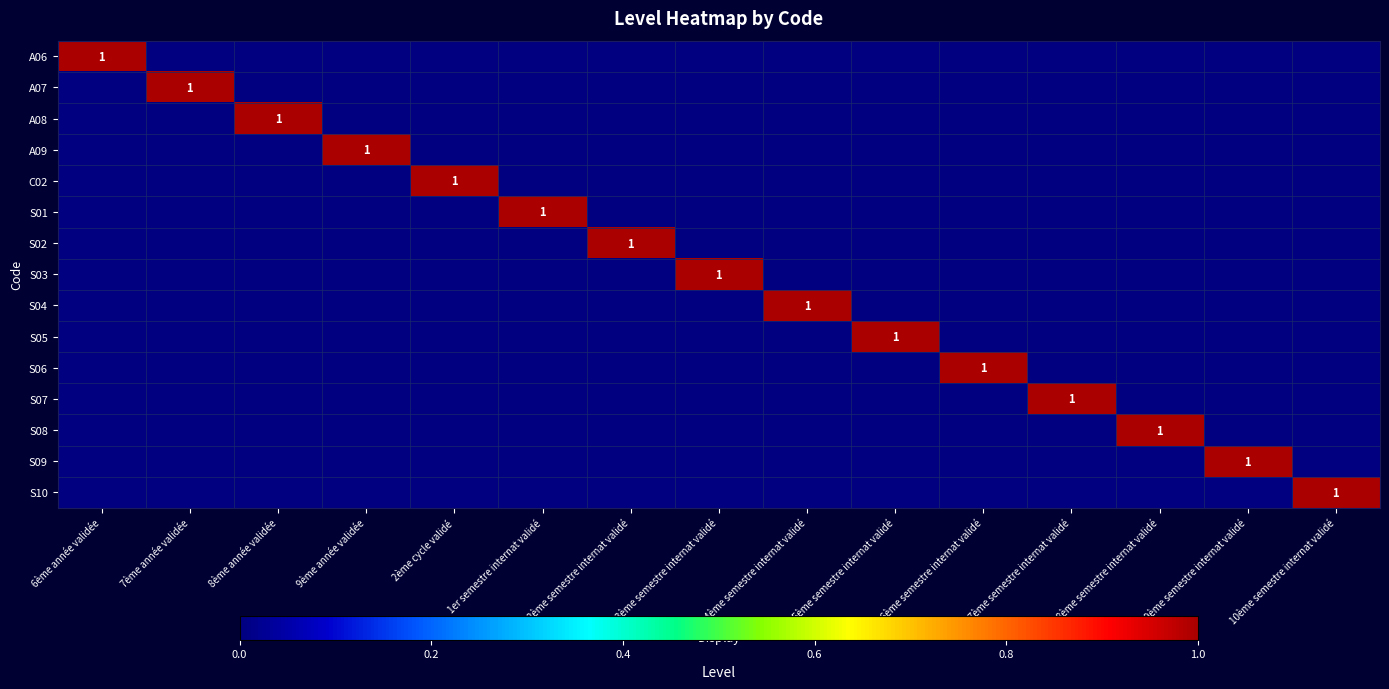

The value of A09 at 9ème année validée is 1. True or false?

True